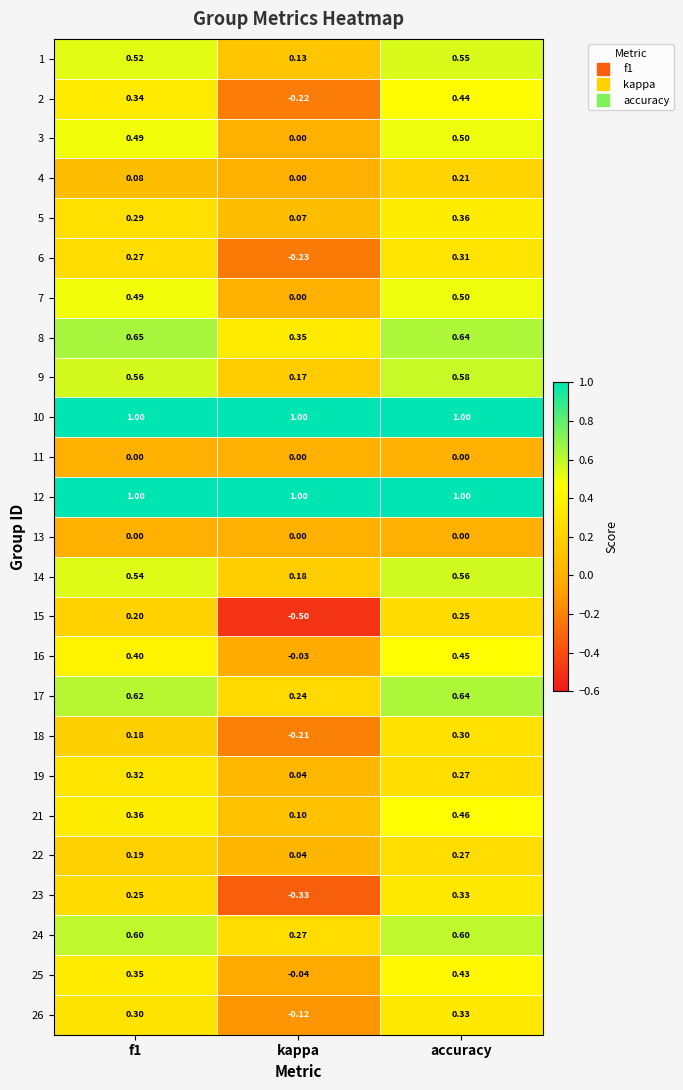

Between f1 and kappa, which series saw the biggest shift?

15